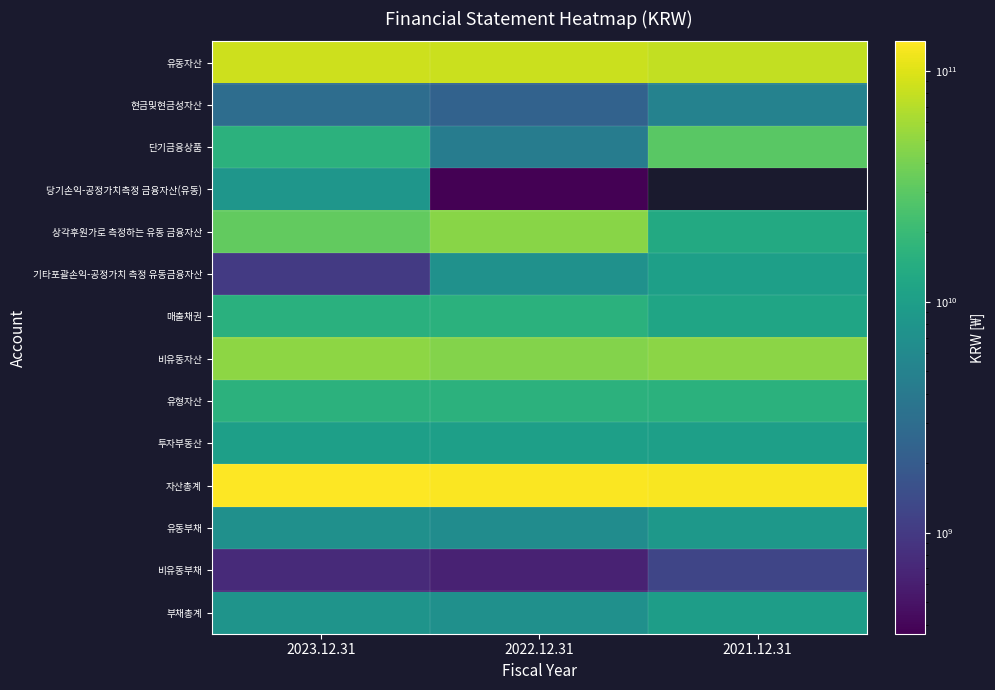

Between 2023.12.31 and 2022.12.31, which series saw the biggest shift?

상각후원가로 측정하는 유동 금융자산